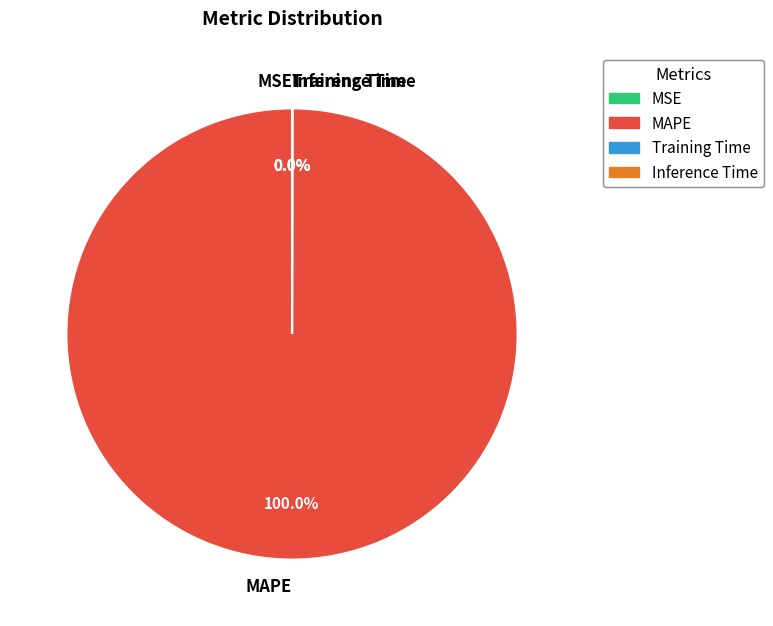

Is there any slice that represents more than half of the pie?

Yes